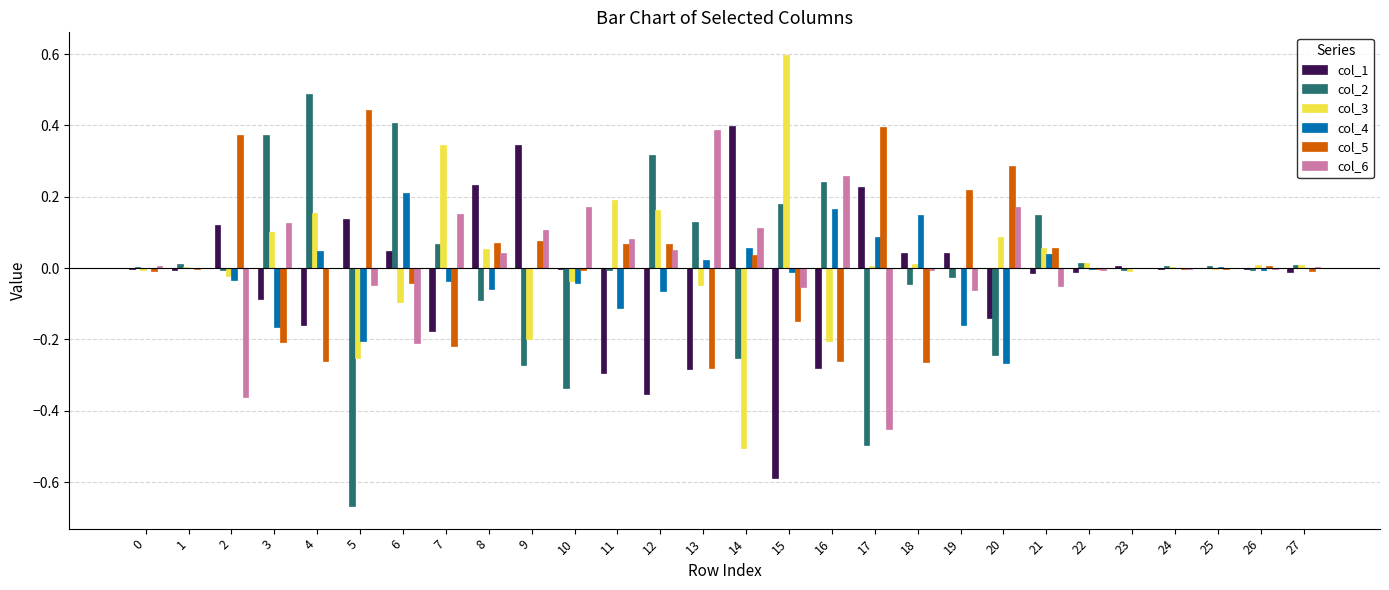

The col_6 series shows 0.2 at 3. True or false?

False